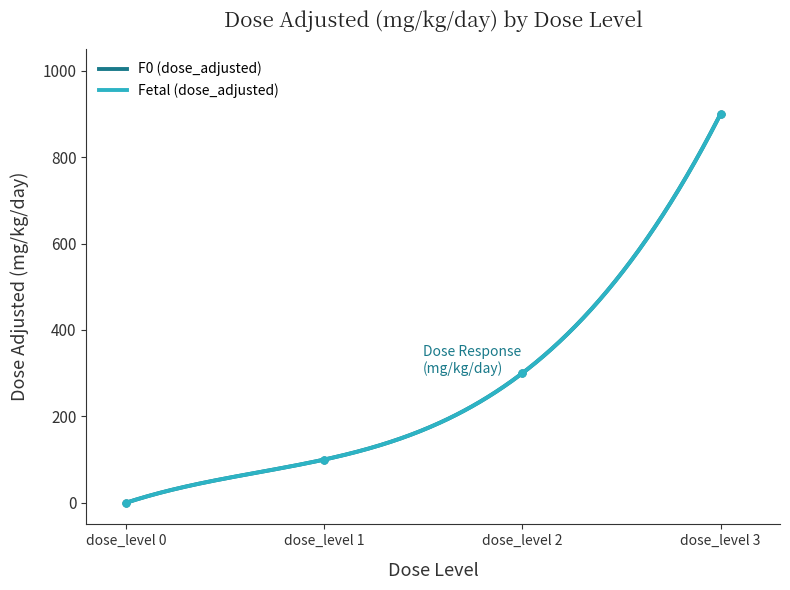

What is the total value across all series at dose_level 1?

200